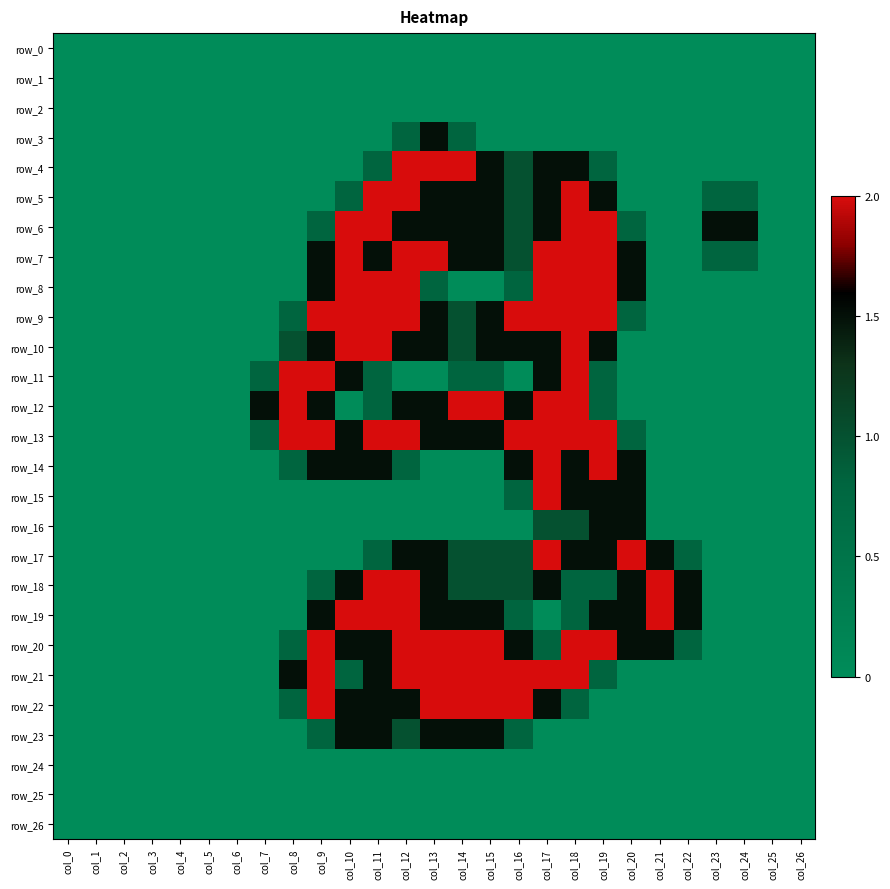

Is the value of row_6 at col_15 greater than the value of row_24 at col_24?

Yes